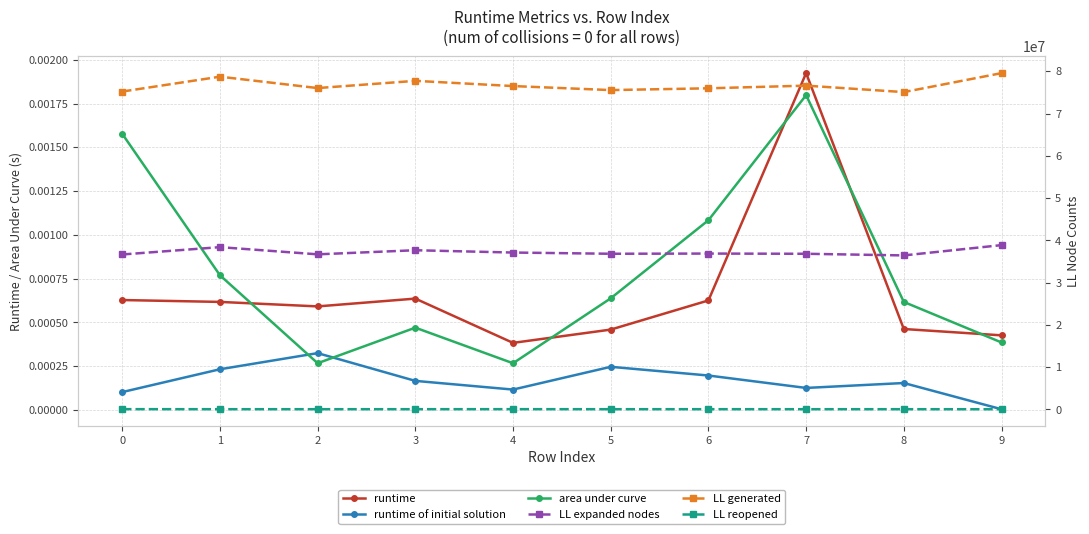

Rank the series by their maximum value, from highest to lowest.

LL generated, LL expanded nodes, LL reopened, runtime, area under curve, runtime of initial solution